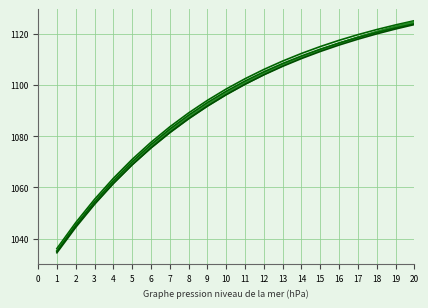

How many lines are shown in the chart?

6